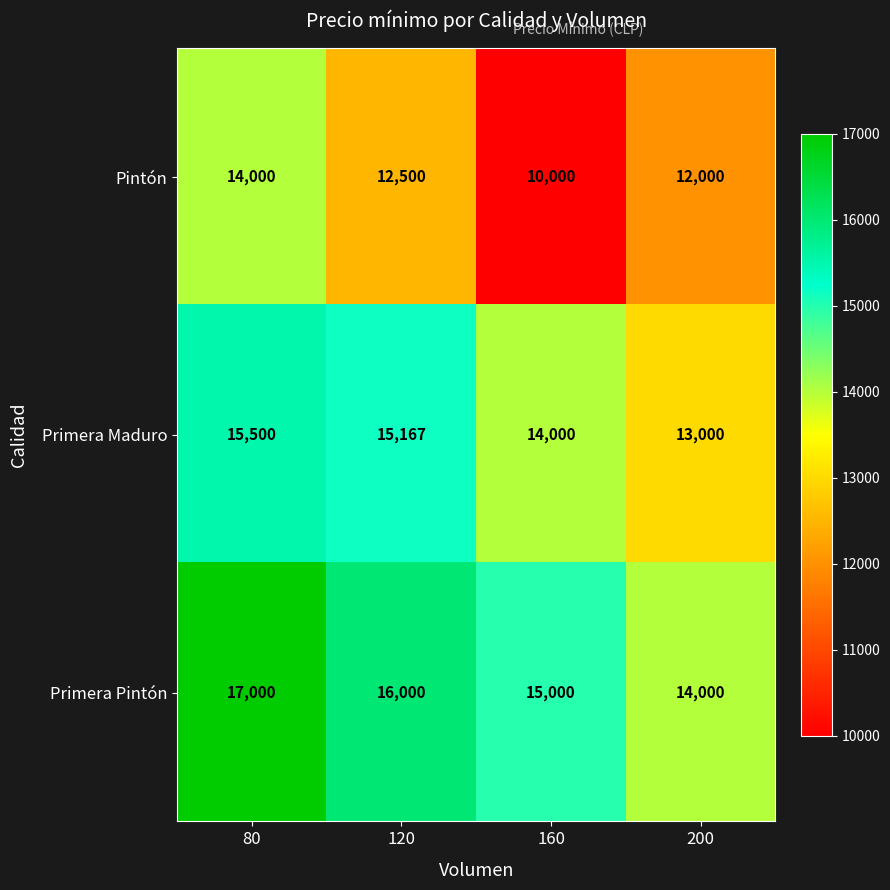

What is the sum of the Primera Pintón values at 120 and 80?

33000